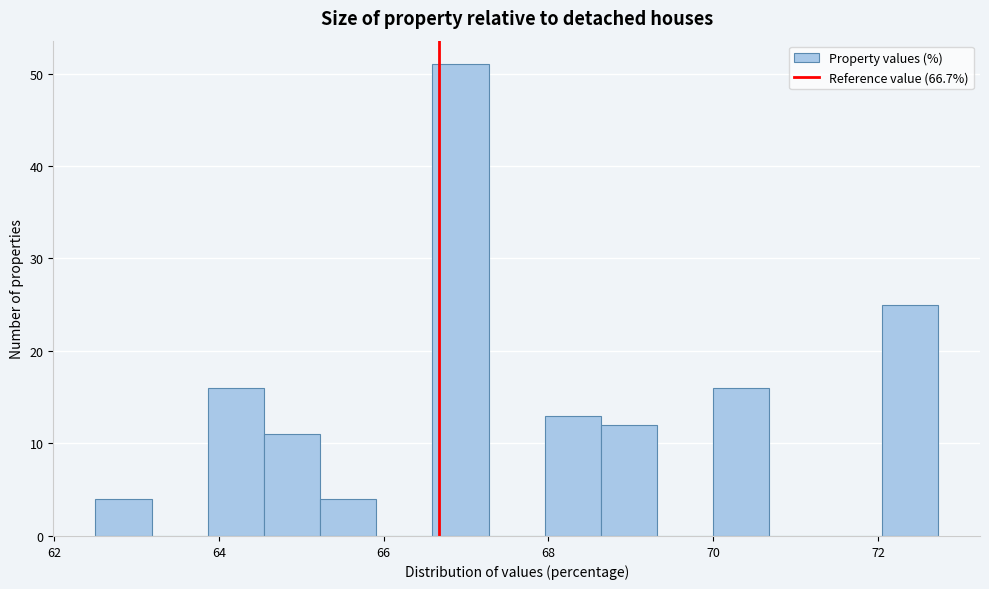

Read against the x-axis, roughly where is the centre of the tallest bar?

67.0